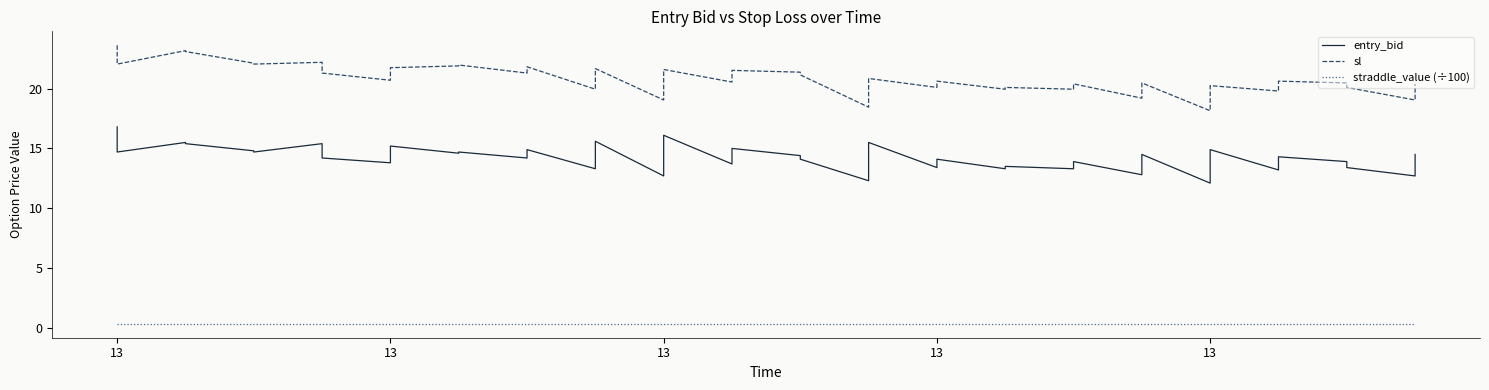

The entry_bid series shows 13.4 at 13. True or false?

True